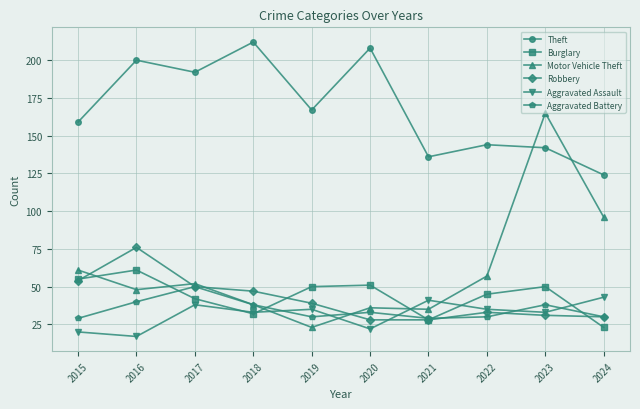

What value does the Motor Vehicle Theft series have at 2018?

38